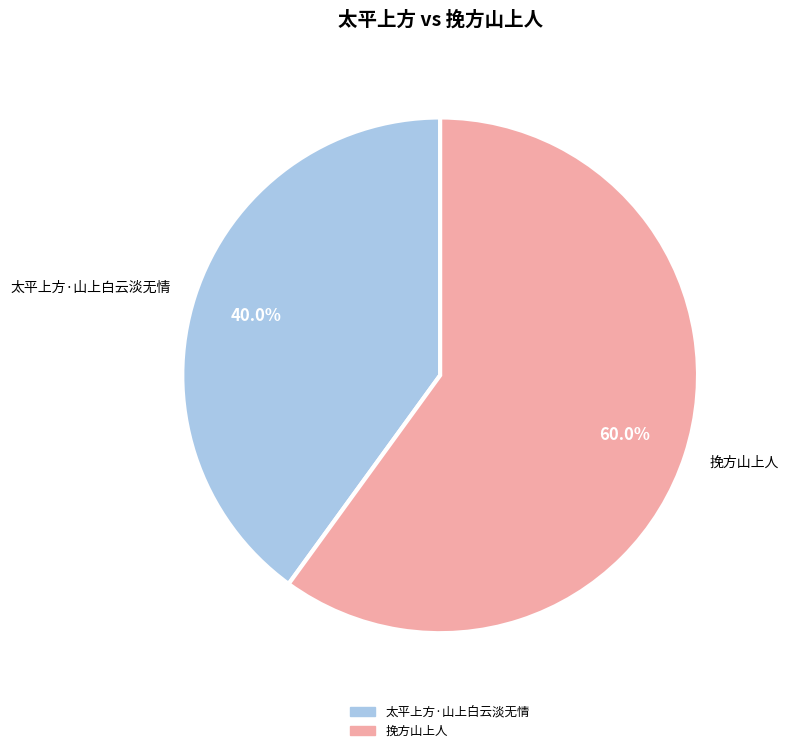

What is the ratio of the value at 太平上方·山上白云淡无情 to the value at 挽方山上人?

0.7